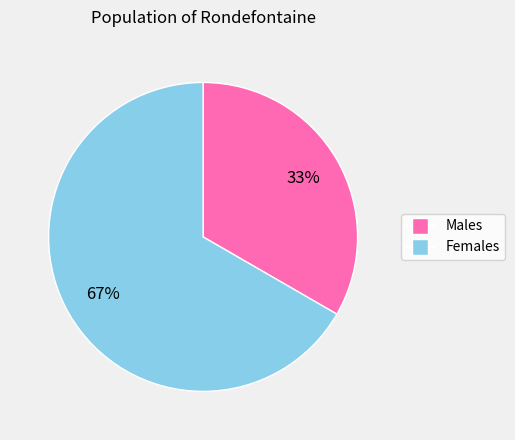

To the nearest percent, what is the combined percentage of Females and Males?

100%